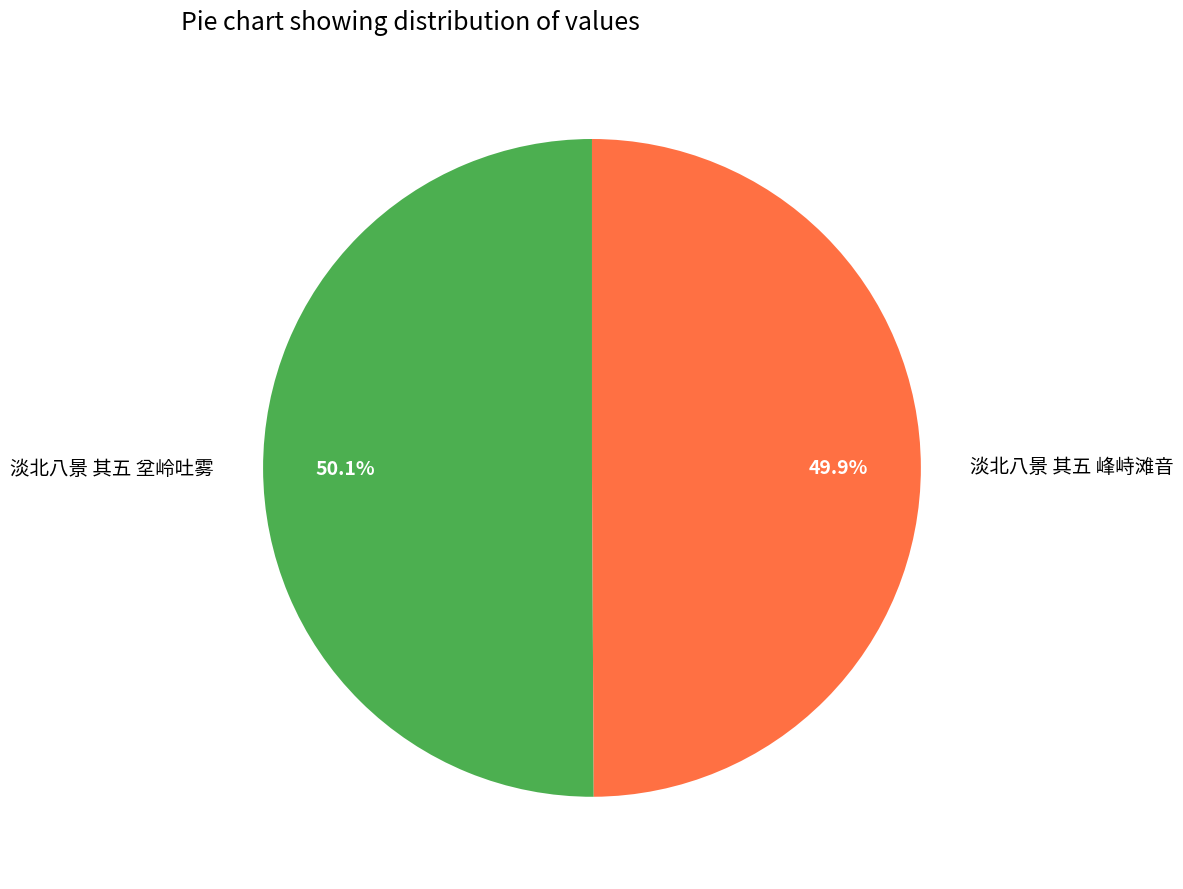

How many slices are in this pie chart?

2